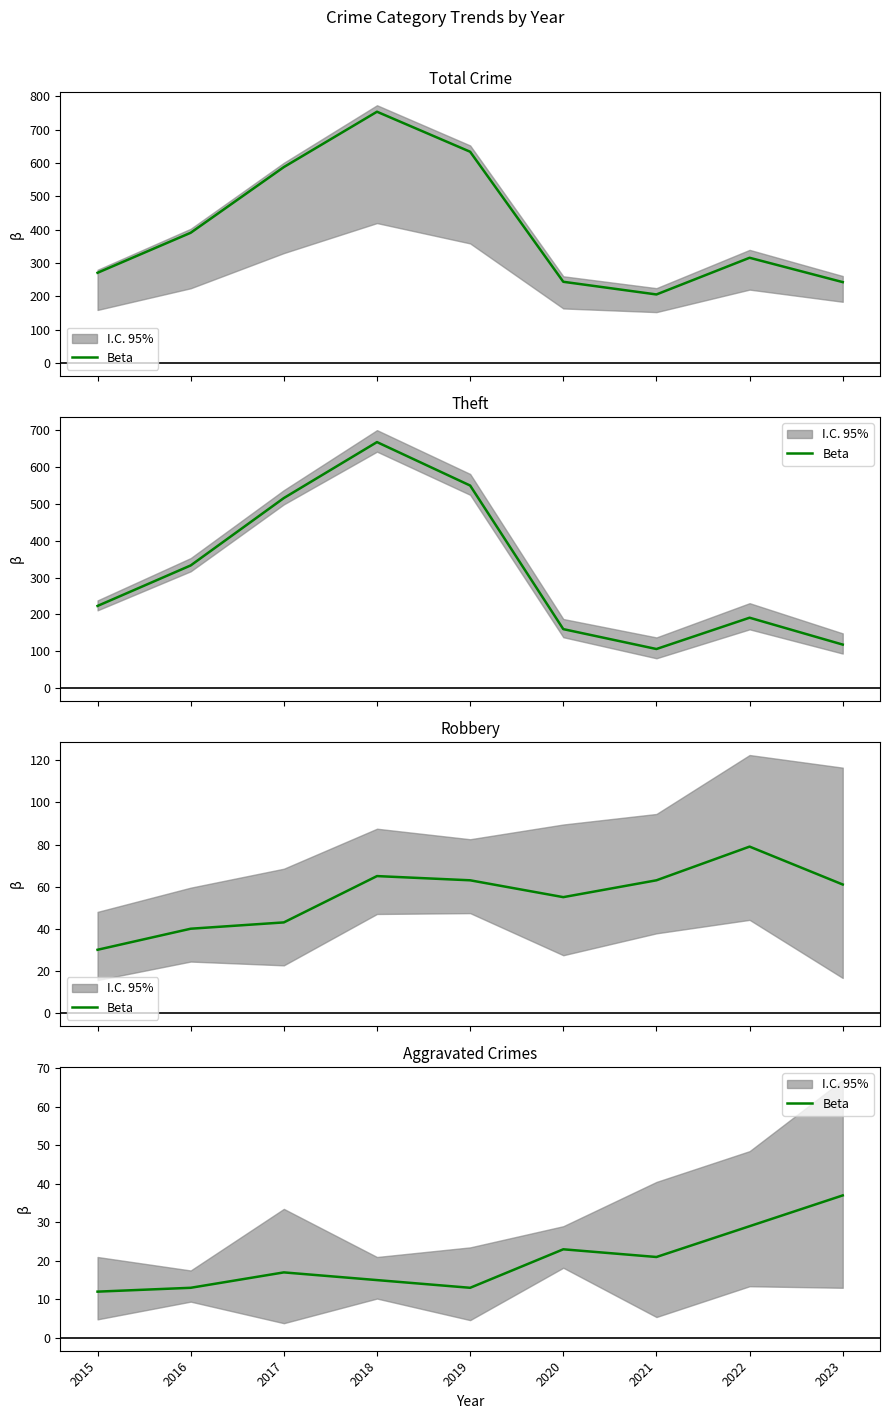

How many lines are shown in the chart?

1